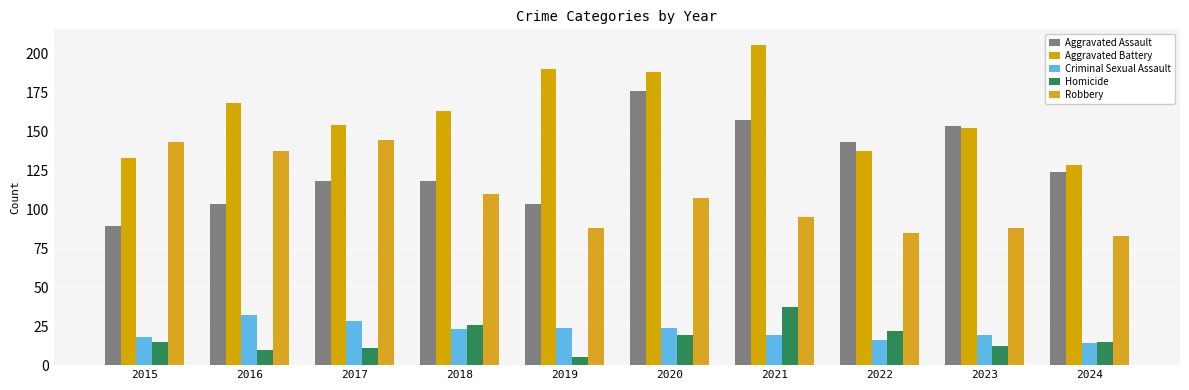

Is the value of Homicide at 2018 greater than the value of Aggravated Battery at 2024?

No